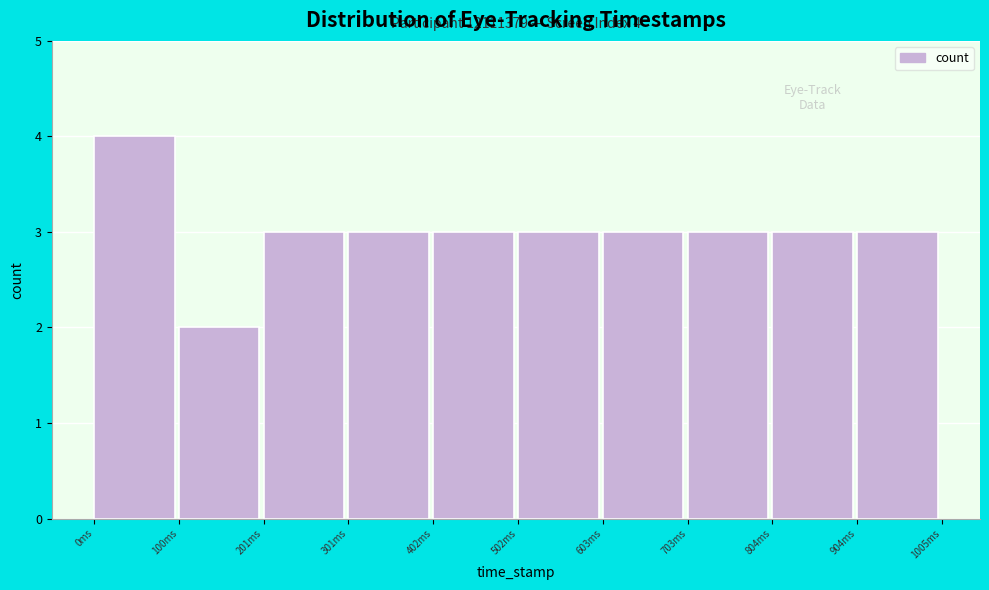

Which range on the x-axis has the tallest bar?

0 to 100